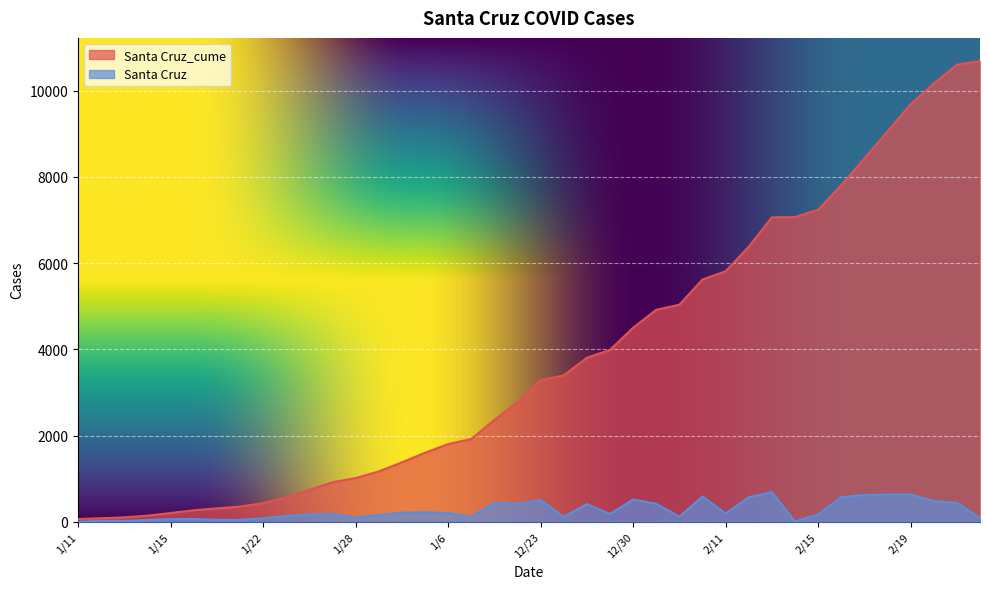

What are all the series names shown in the legend?

Santa Cruz_cume, Santa Cruz